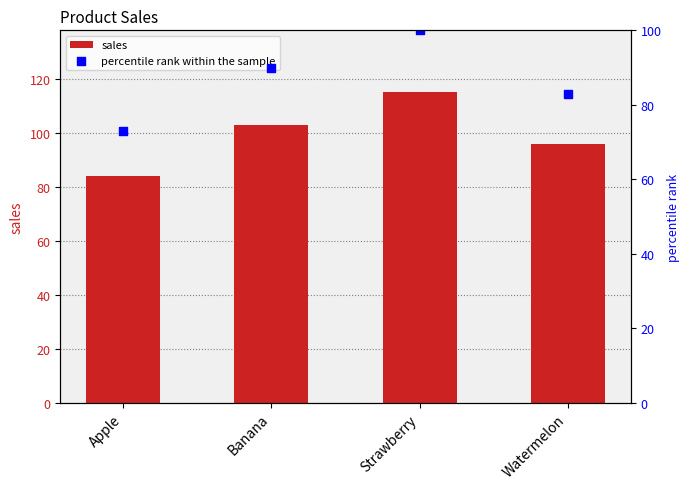

Which series reaches the minimum Y coordinate?

percentile rank within the sample